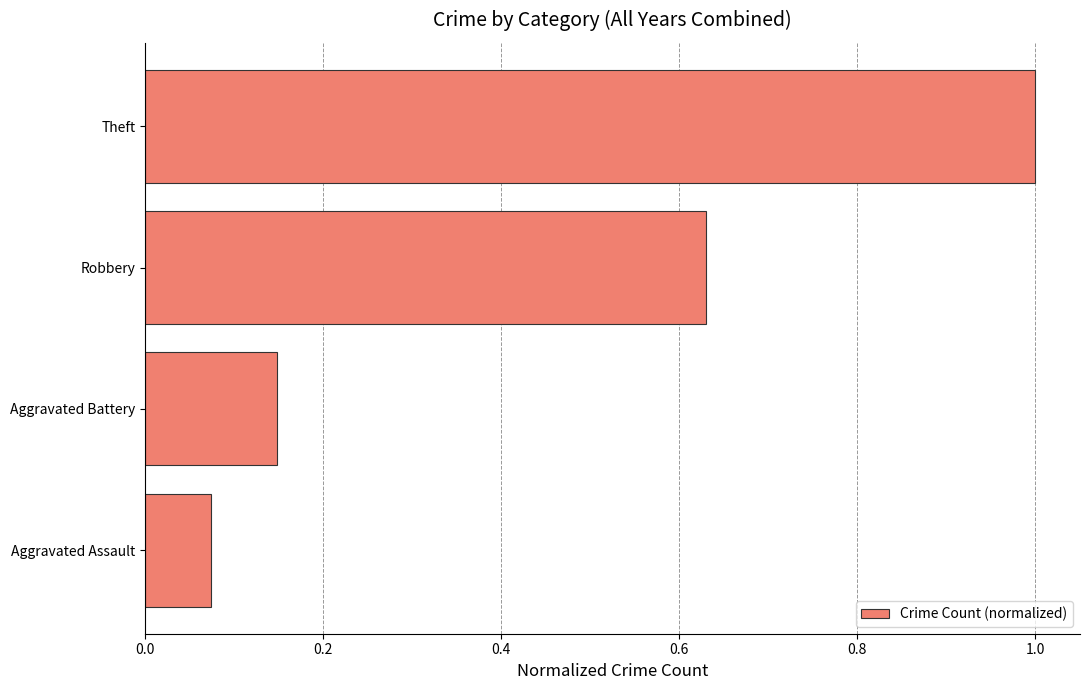

What is the average value?

0.5